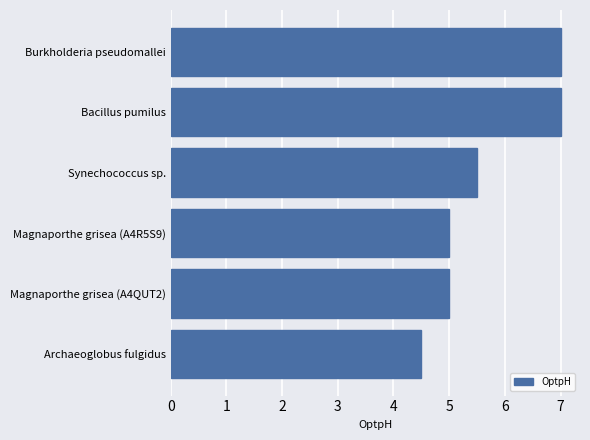

Does the chart contain any negative values?

No